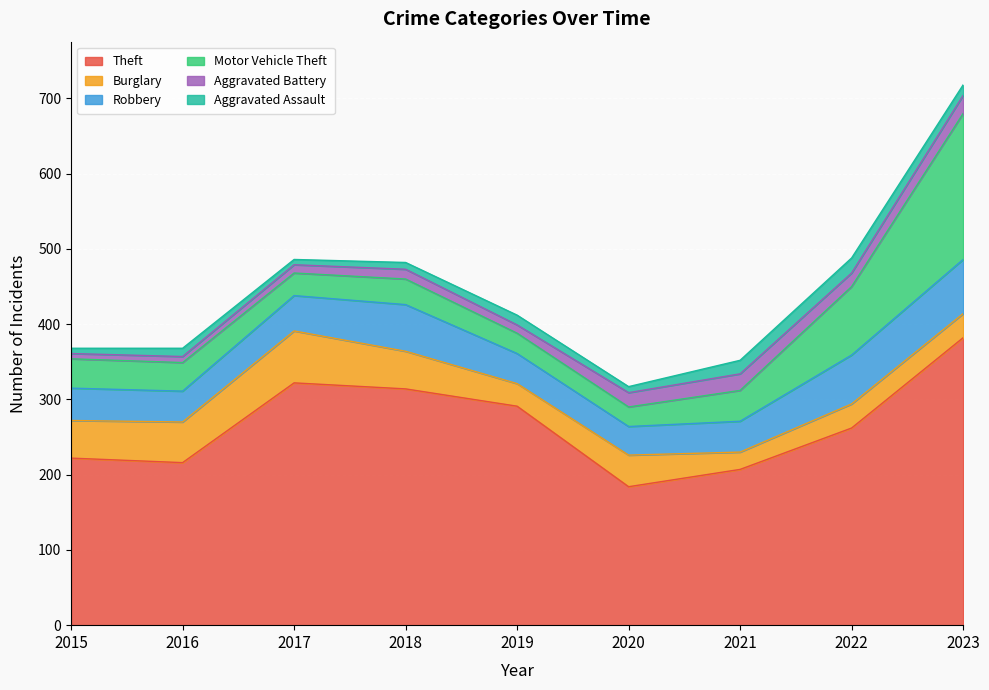

The Motor Vehicle Theft series shows 30 at 2017. True or false?

True